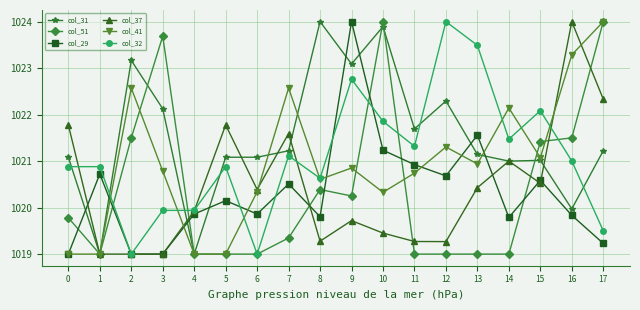

Is the value of col_41 at 14 greater than the value of col_29 at 5?

Yes